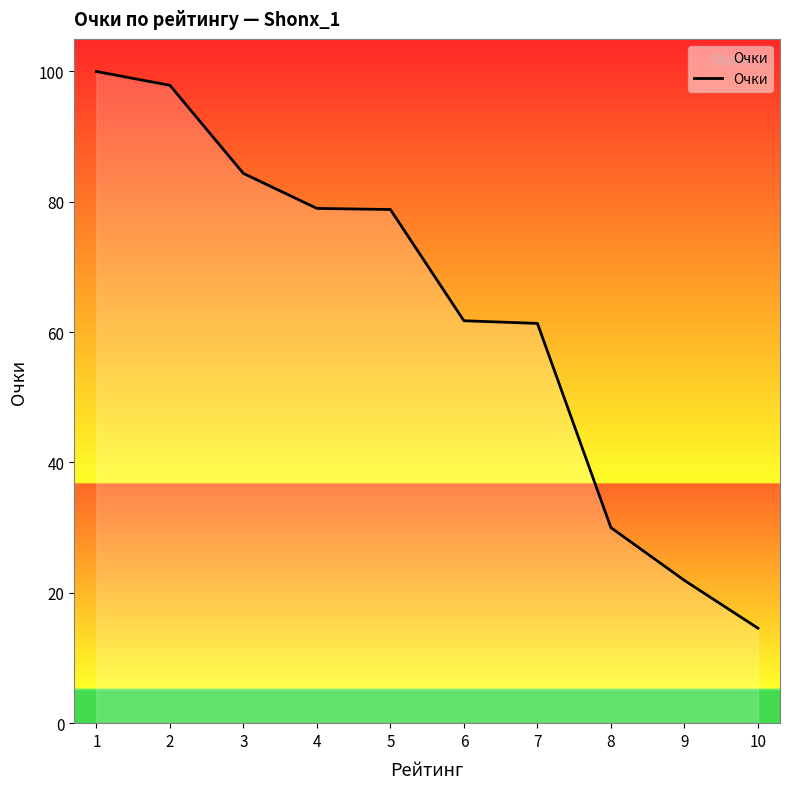

Is it true that the value at 10 is 14.6?

True